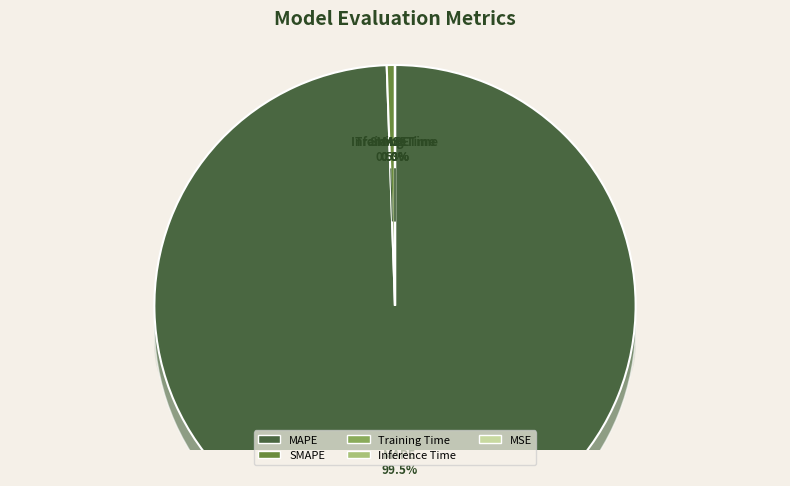

Rank the categories by value from highest to lowest.

MAPE, SMAPE, Training Time, Inference Time, MSE